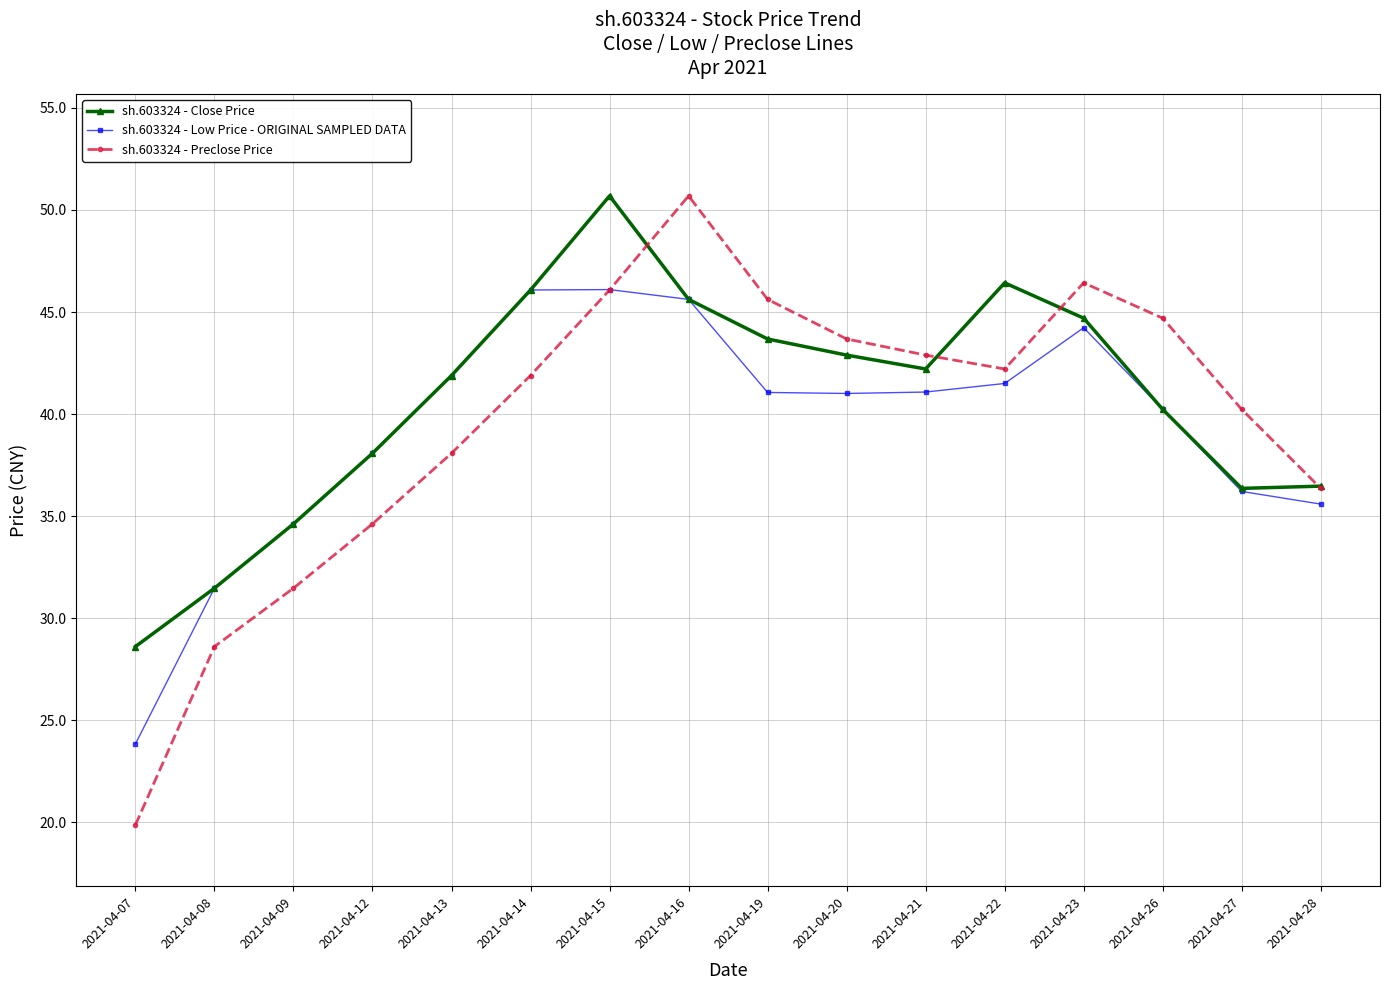

What is the value of the sh.603324 - Low Price - ORIGINAL SAMPLED DATA point at the 9th from the left?

41.1